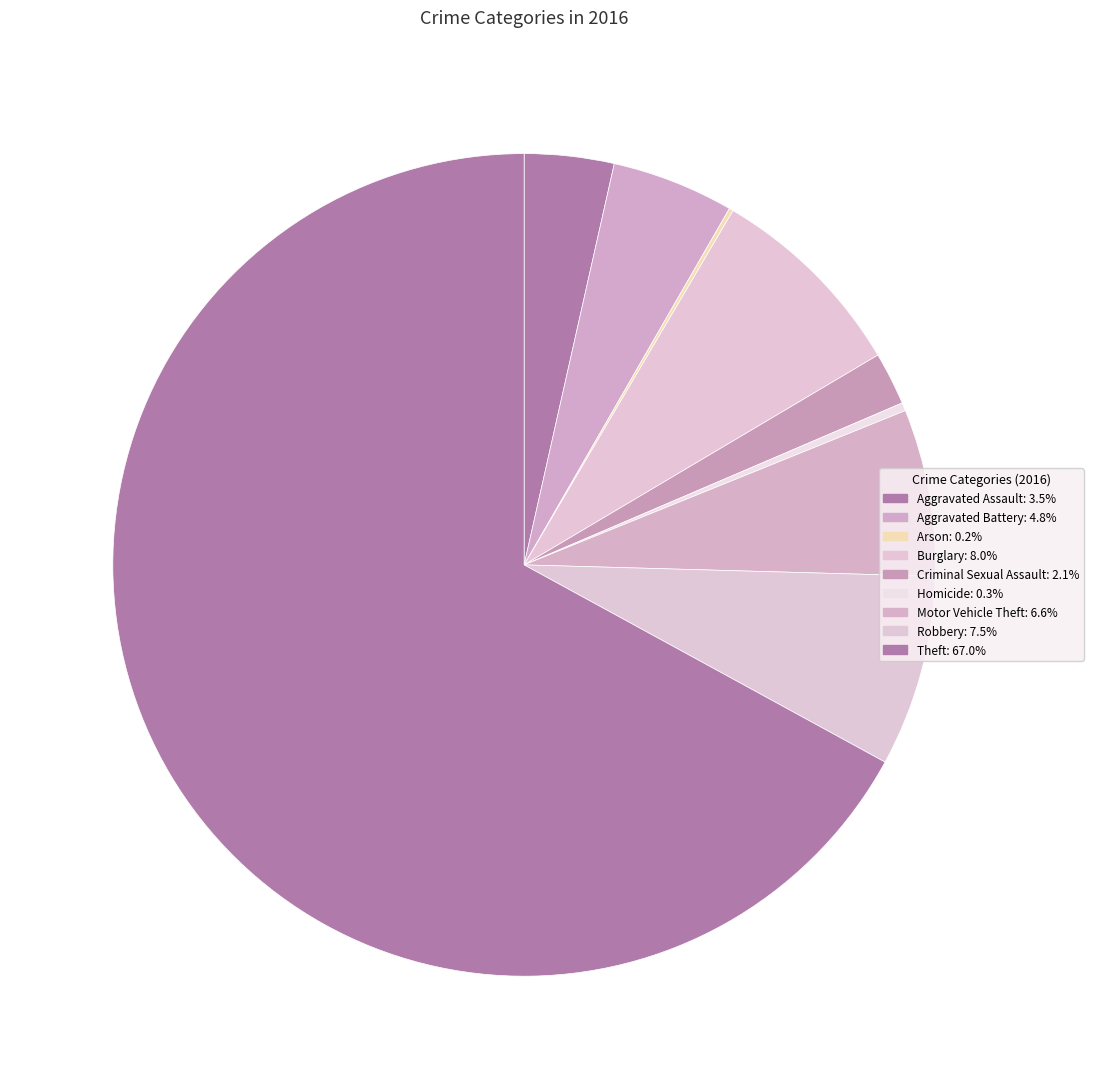

Which category has the biggest portion of the pie?

Theft